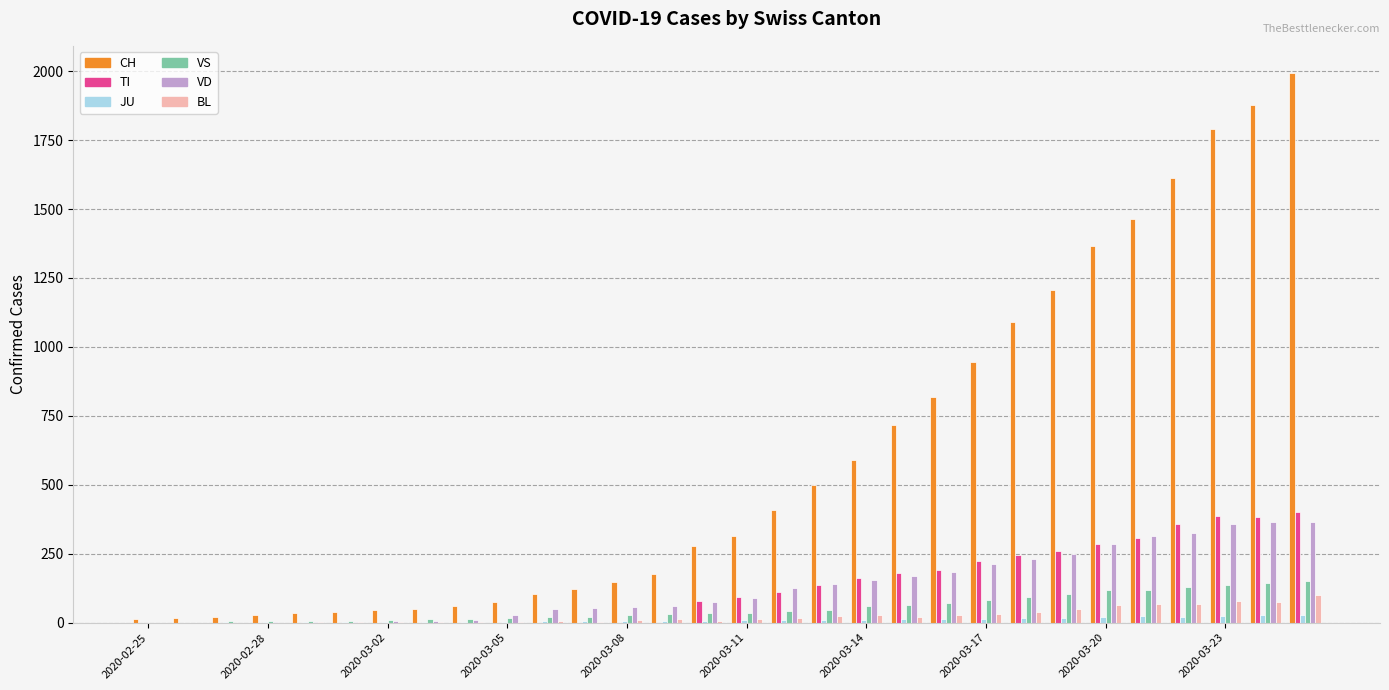

How many series are shown in this chart?

6